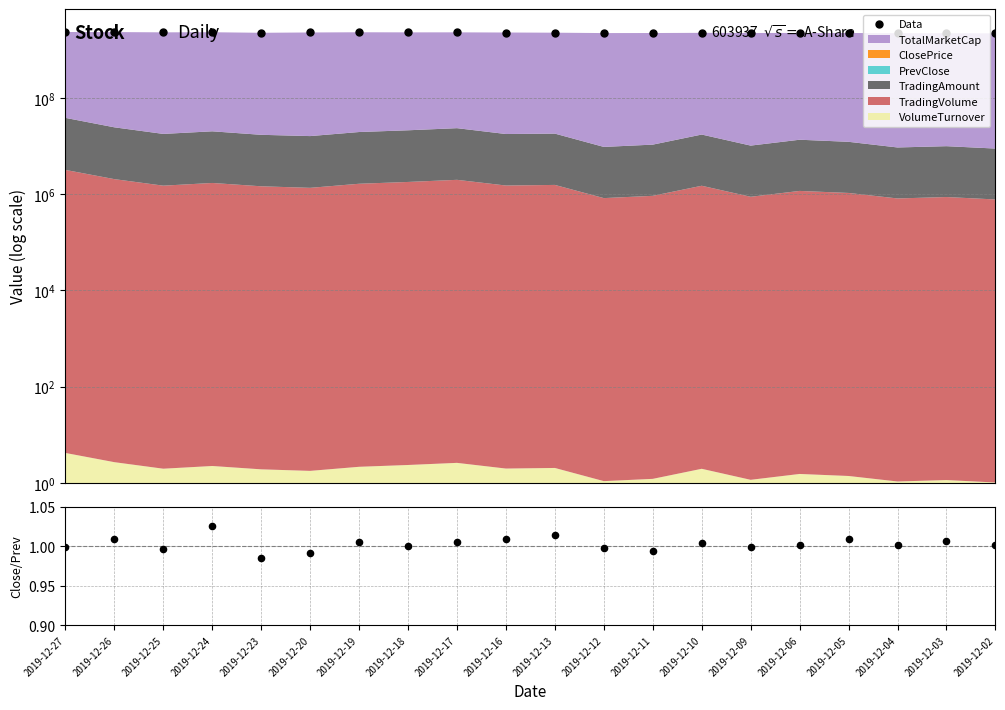

Which series has the largest Y range (max minus min)?

Data